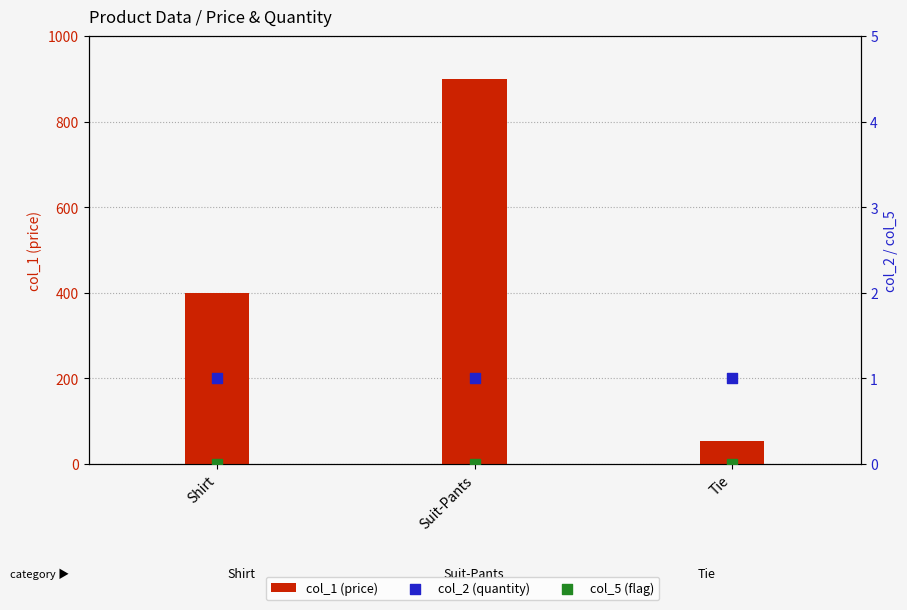

Which series contains the highest Y value?

col_1 (price)